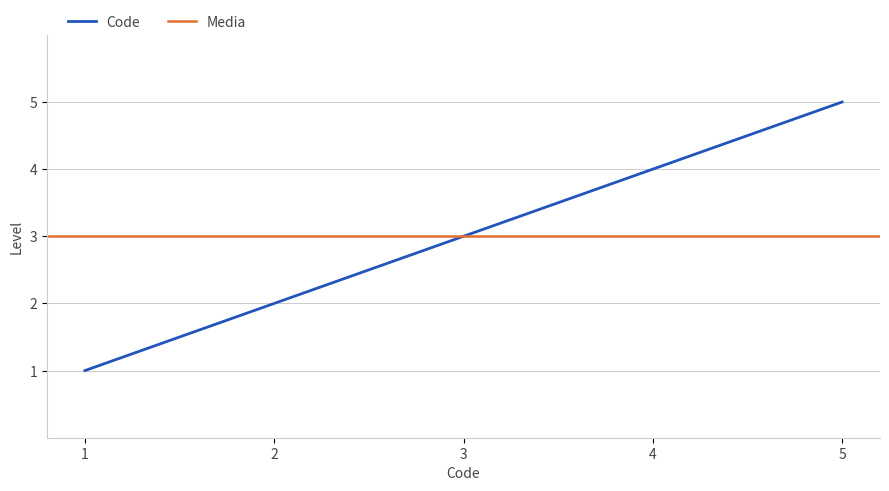

Reading right to left, extract all data points from this chart.

5	4	3	2	1